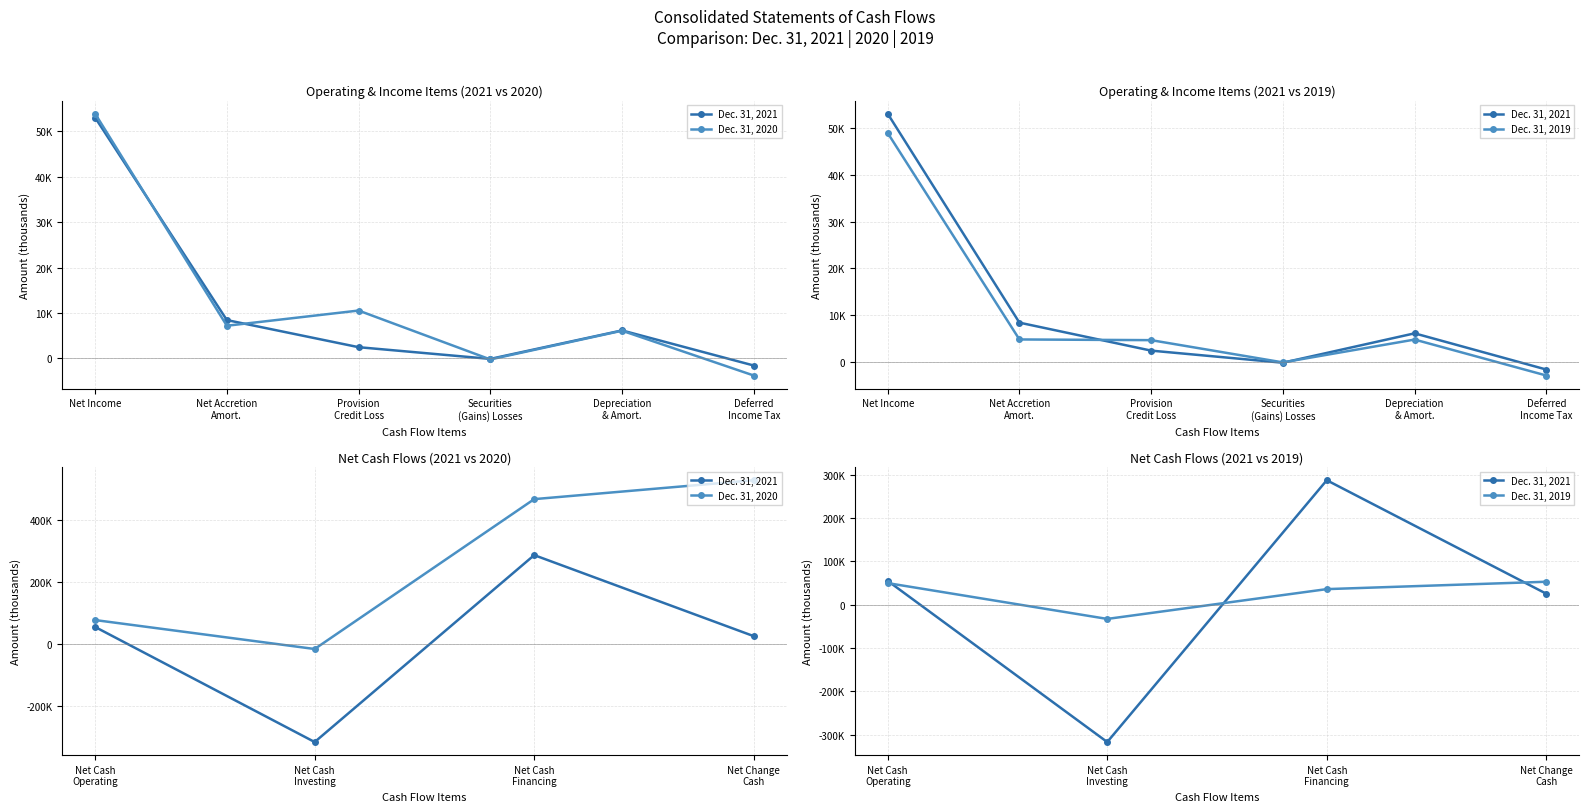

What is the difference between the maximum and minimum values in the Dec. 31, 2021 series?

605022